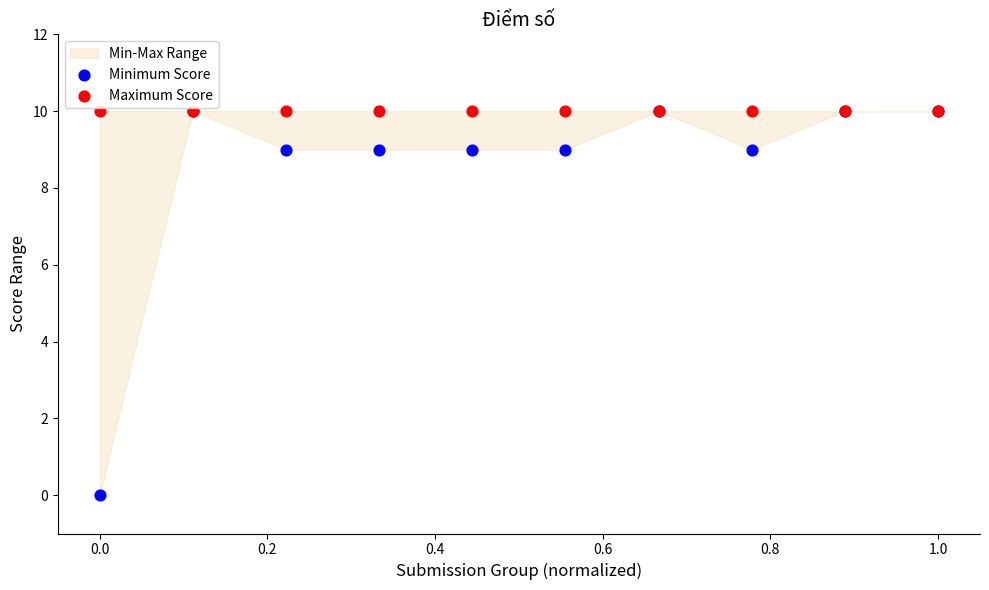

Which series reaches the minimum Y coordinate?

Minimum Score